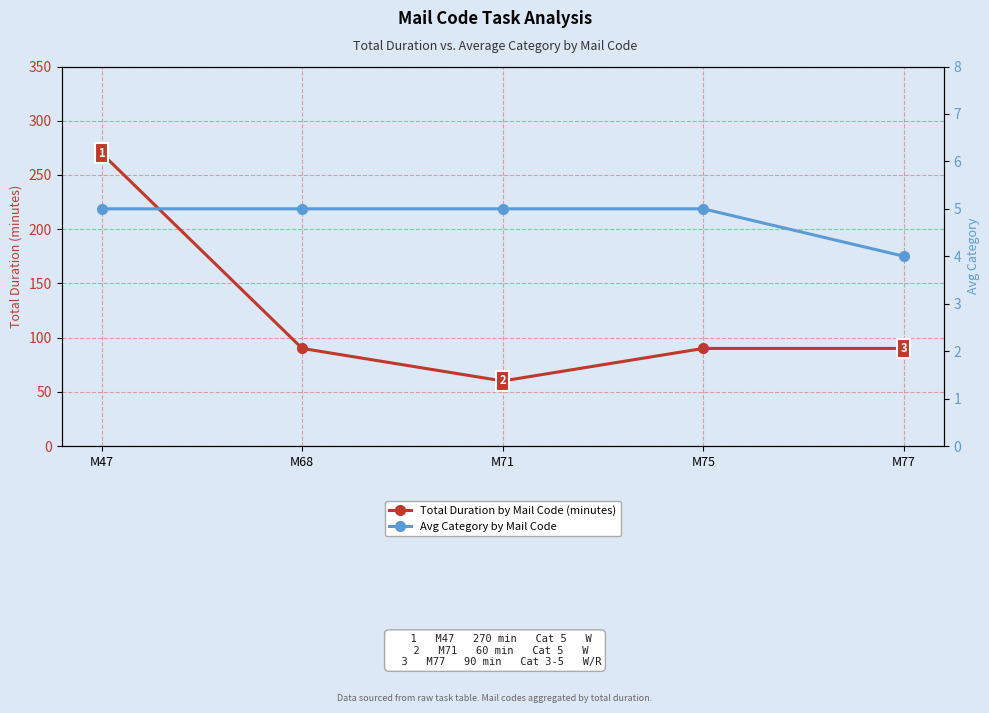

What is the total value across all series at M75?

95